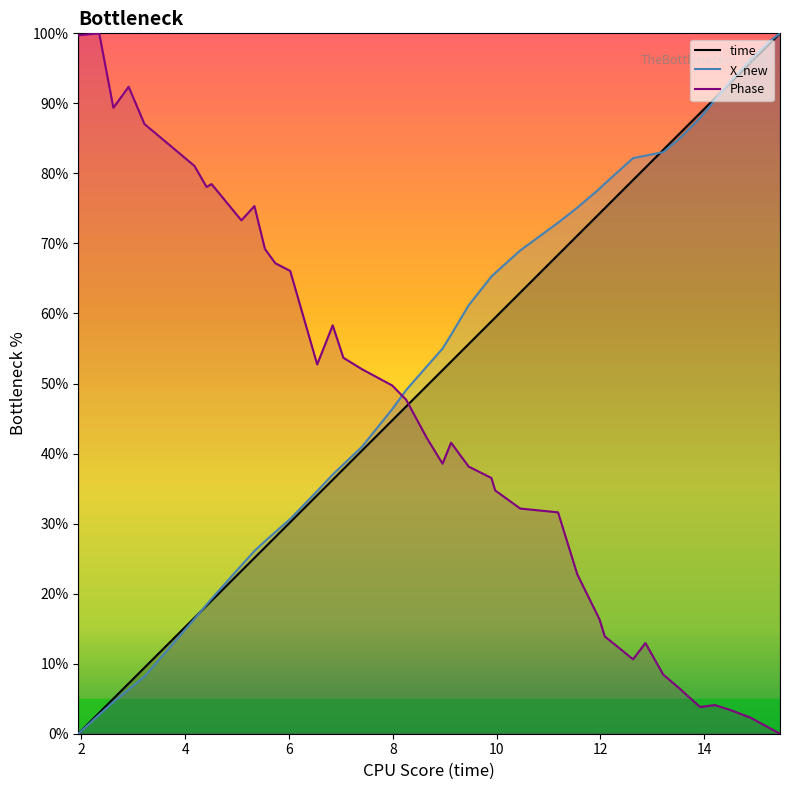

The value of time at 10.4549560546875 is 40.2. True or false?

False